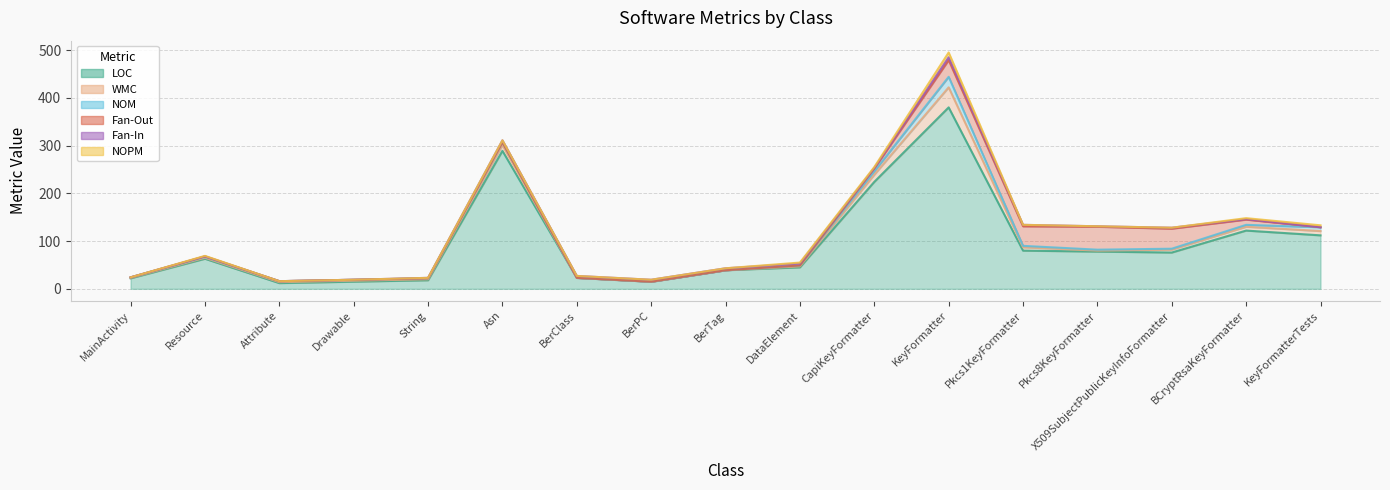

Reading left to right, transcribe all the data shown in this chart.

LOC: MainActivity=22	Resource=63	Attribute=12	Drawable=15	String=18	Asn=289	BerClass=23	BerPC=15	BerTag=39	DataElement=45	CapiKeyFormatter=224	KeyFormatter=380	Pkcs1KeyFormatter=80	Pkcs8KeyFormatter=78	X509SubjectPublicKeyInfoFormatter=76	BCryptRsaKeyFormatter=122	KeyFormatterTests=112
WMC: MainActivity=1	Resource=2	Attribute=2	Drawable=2	String=2	Asn=12	BerClass=0	BerPC=0	BerTag=0	DataElement=2	CapiKeyFormatter=15	KeyFormatter=42	Pkcs1KeyFormatter=7	Pkcs8KeyFormatter=2	X509SubjectPublicKeyInfoFormatter=6	BCryptRsaKeyFormatter=8	KeyFormatterTests=9
NOM: MainActivity=1	Resource=2	Attribute=2	Drawable=2	String=2	Asn=6	BerClass=0	BerPC=0	BerTag=0	DataElement=2	CapiKeyFormatter=7	KeyFormatter=22	Pkcs1KeyFormatter=3	Pkcs8KeyFormatter=2	X509SubjectPublicKeyInfoFormatter=2	BCryptRsaKeyFormatter=4	KeyFormatterTests=8
Fan-Out: MainActivity=0	Resource=1	Attribute=0	Drawable=0	String=0	Asn=0	BerClass=0	BerPC=0	BerTag=0	DataElement=0	CapiKeyFormatter=6	KeyFormatter=35	Pkcs1KeyFormatter=41	Pkcs8KeyFormatter=48	X509SubjectPublicKeyInfoFormatter=42	BCryptRsaKeyFormatter=11	KeyFormatterTests=0
Fan-In: MainActivity=0	Resource=0	Attribute=0	Drawable=0	String=1	Asn=4	BerClass=4	BerPC=4	BerTag=4	DataElement=4	CapiKeyFormatter=1	KeyFormatter=6	Pkcs1KeyFormatter=3	Pkcs8KeyFormatter=1	X509SubjectPublicKeyInfoFormatter=2	BCryptRsaKeyFormatter=1	KeyFormatterTests=0
NOPM: MainActivity=0	Resource=1	Attribute=0	Drawable=0	String=0	Asn=0	BerClass=0	BerPC=0	BerTag=0	DataElement=2	CapiKeyFormatter=2	KeyFormatter=10	Pkcs1KeyFormatter=0	Pkcs8KeyFormatter=0	X509SubjectPublicKeyInfoFormatter=0	BCryptRsaKeyFormatter=2	KeyFormatterTests=4